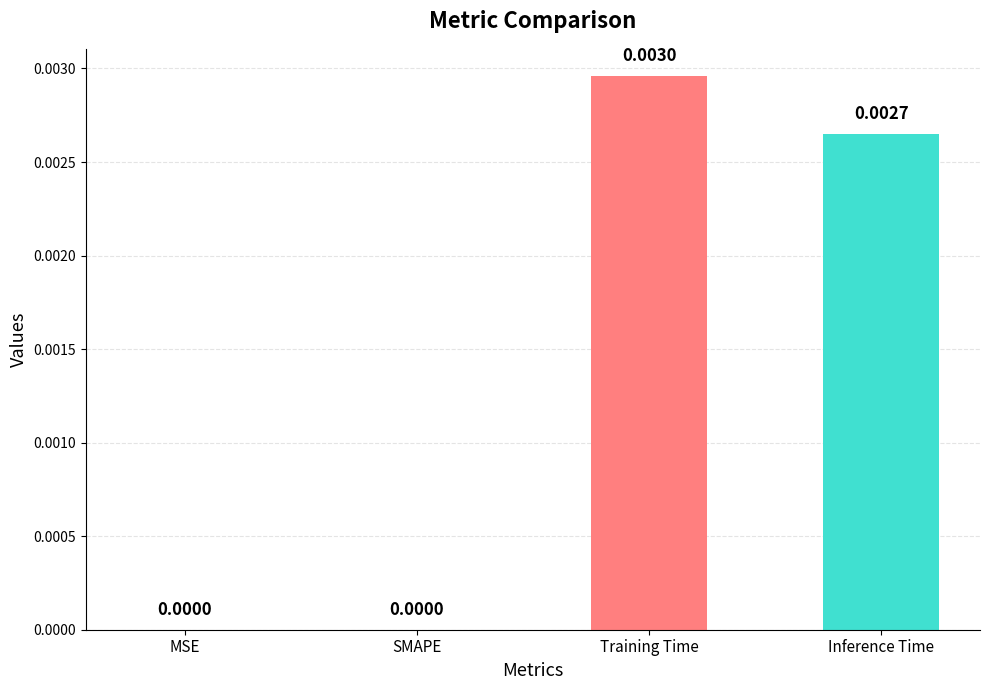

Between Training Time and SMAPE, which is larger?

Training Time